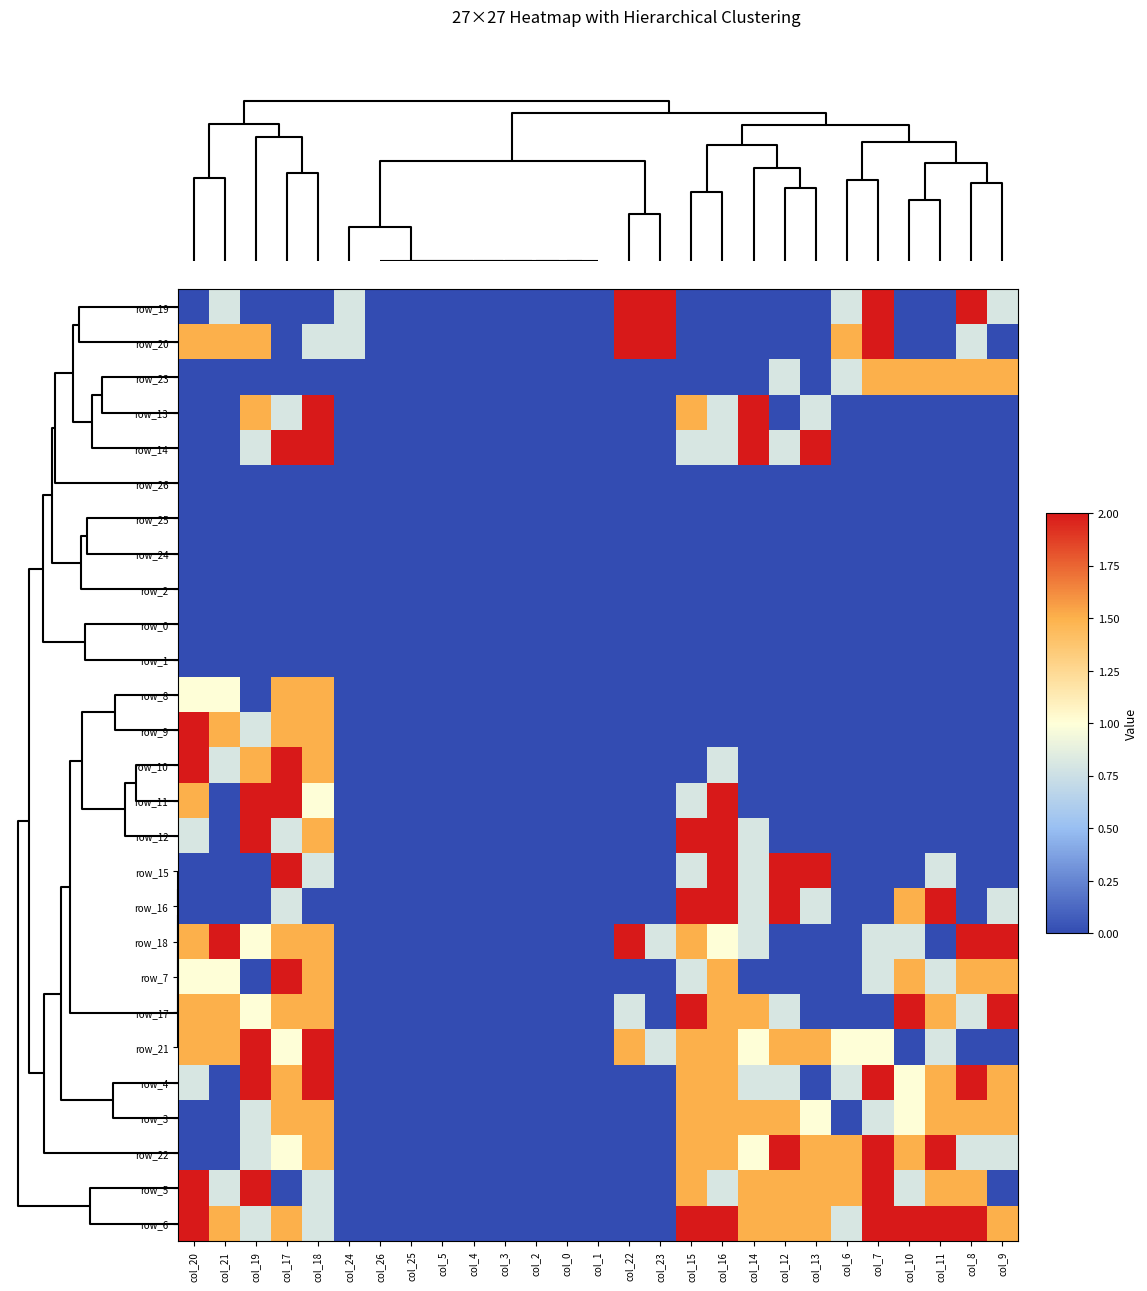

Count the number of data series in this chart.

27